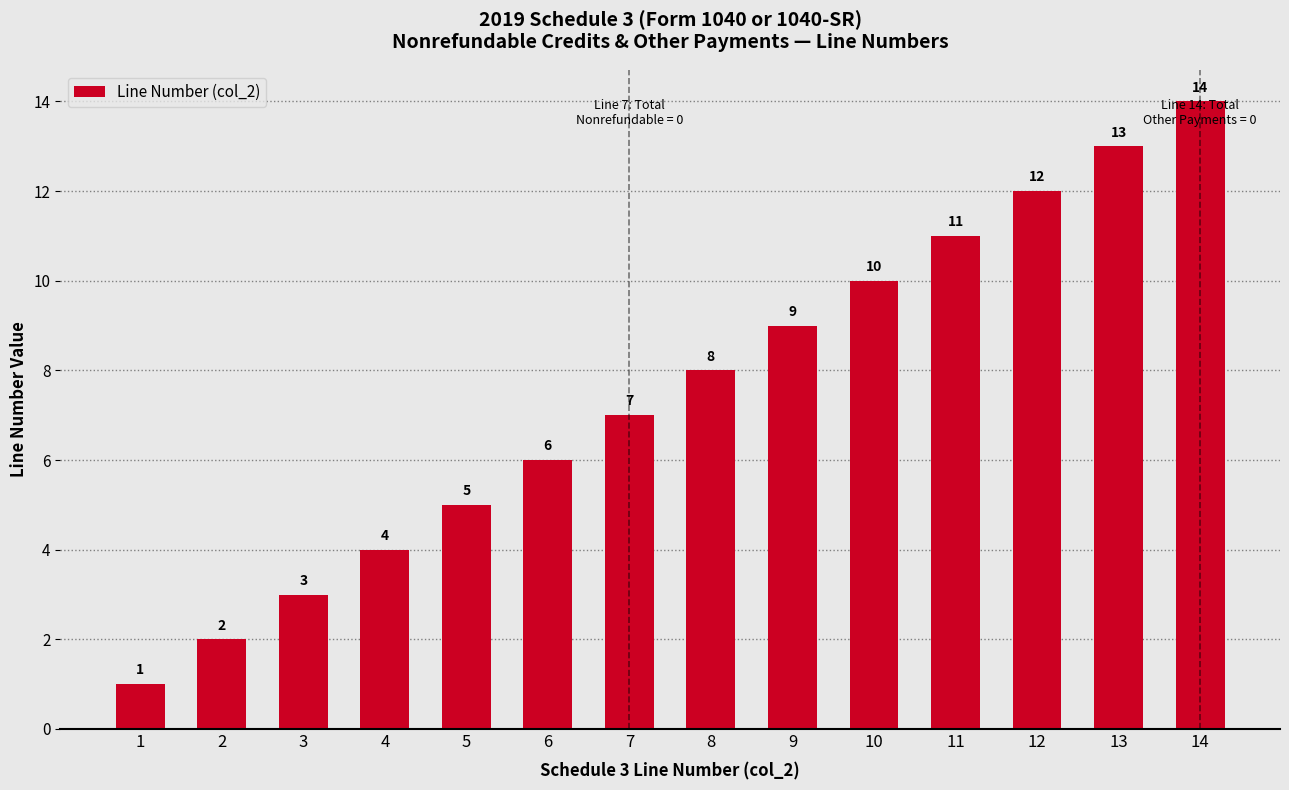

Does the chart contain any negative values?

No